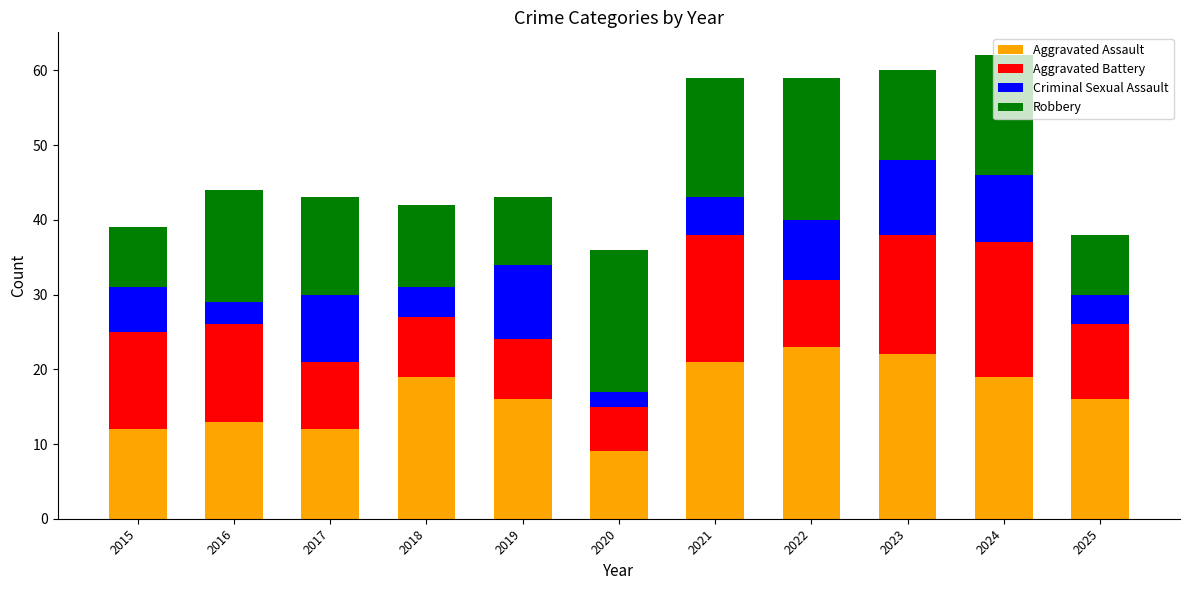

The value of Aggravated Assault at 2022 is 23. True or false?

True